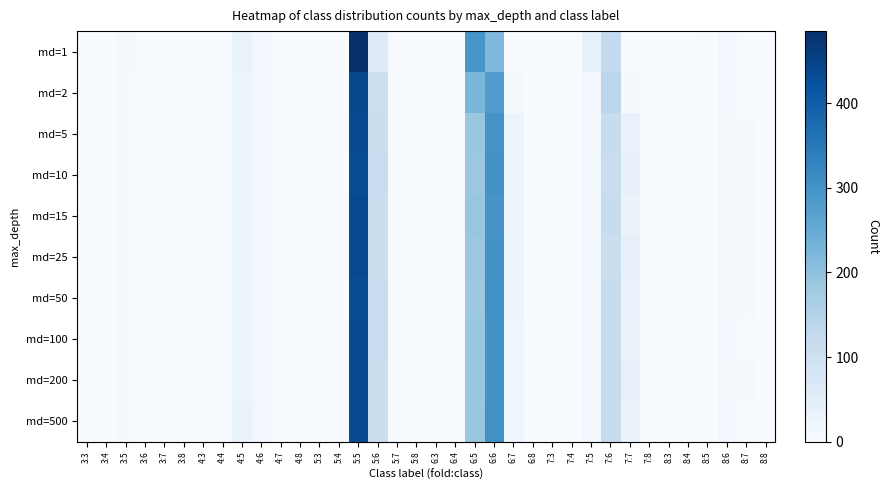

At which category is the sum across all series the highest?

5:5